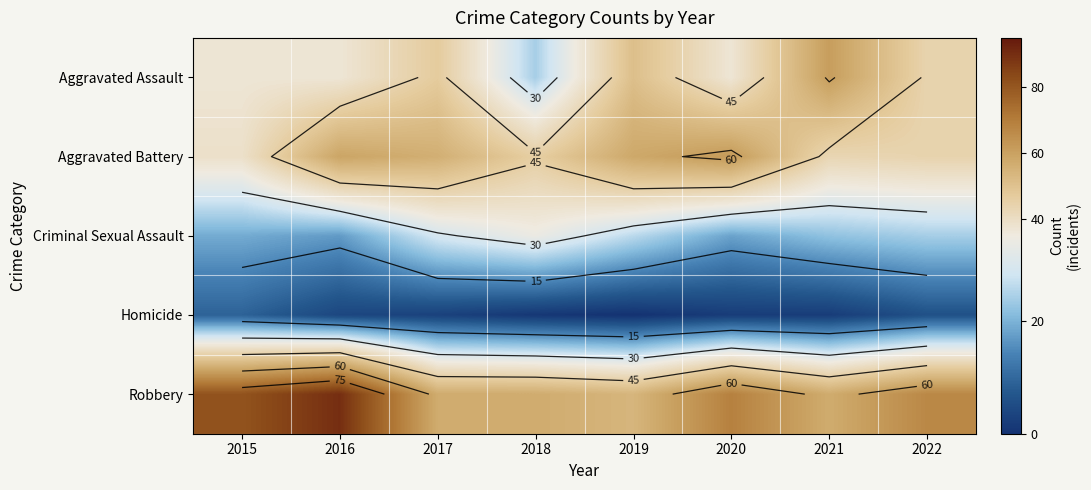

What is the greatest value displayed?

90